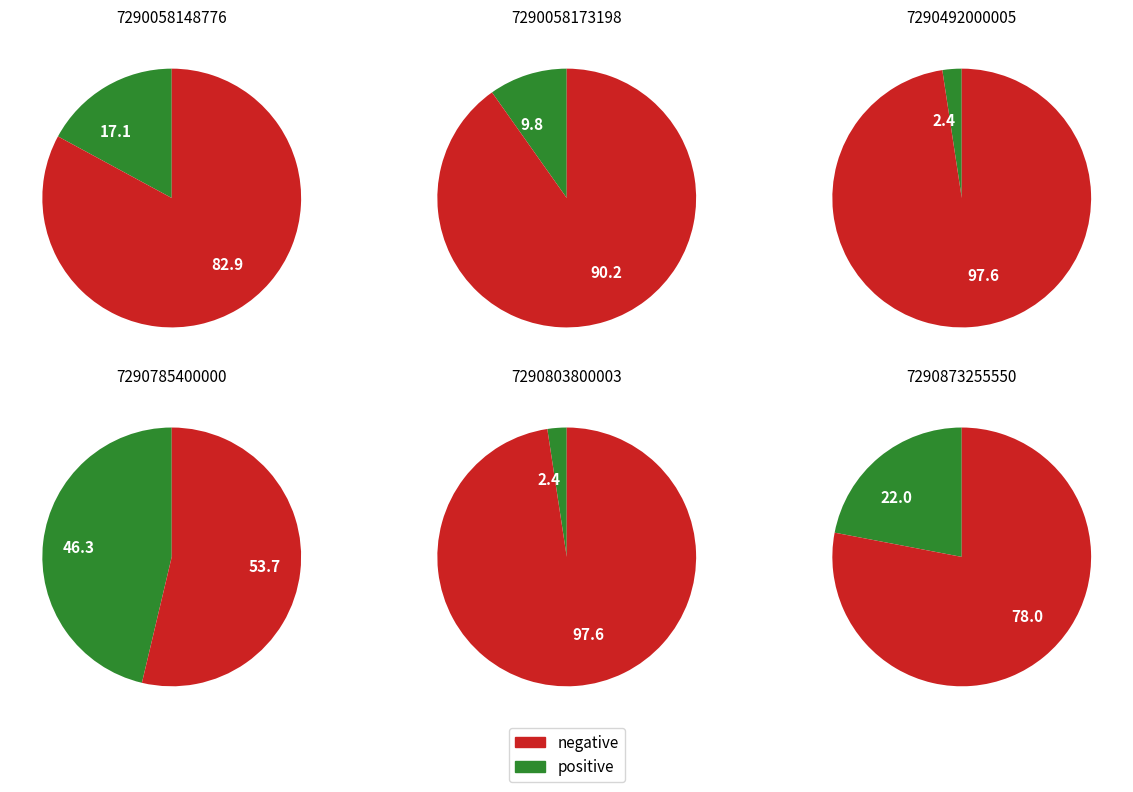

What percentage is the 7290873255550 slice, to the nearest percent?

22%